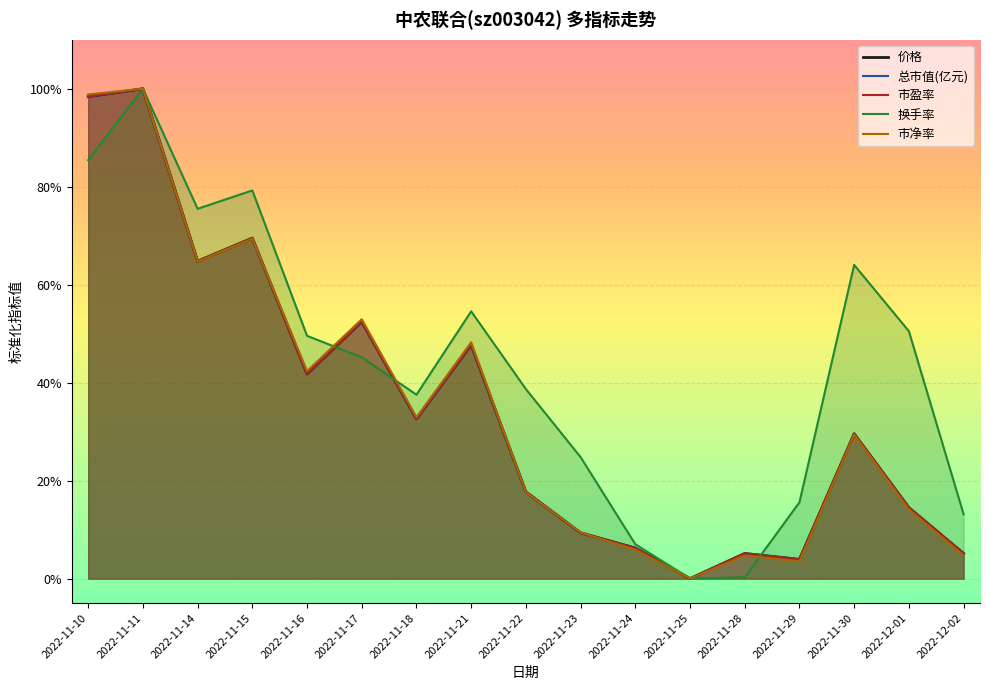

What is the sum of the 市净率 values at 2022-11-10 and 2022-11-15?

1.7